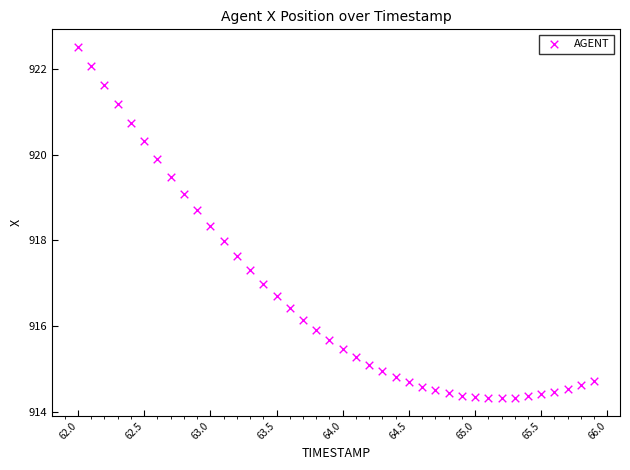

What is the range of X values (max minus min)?

3.9